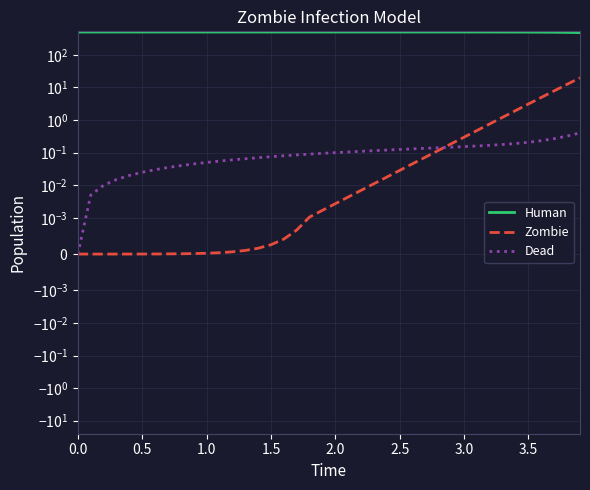

Is this an area chart (filled region under the line)?

No